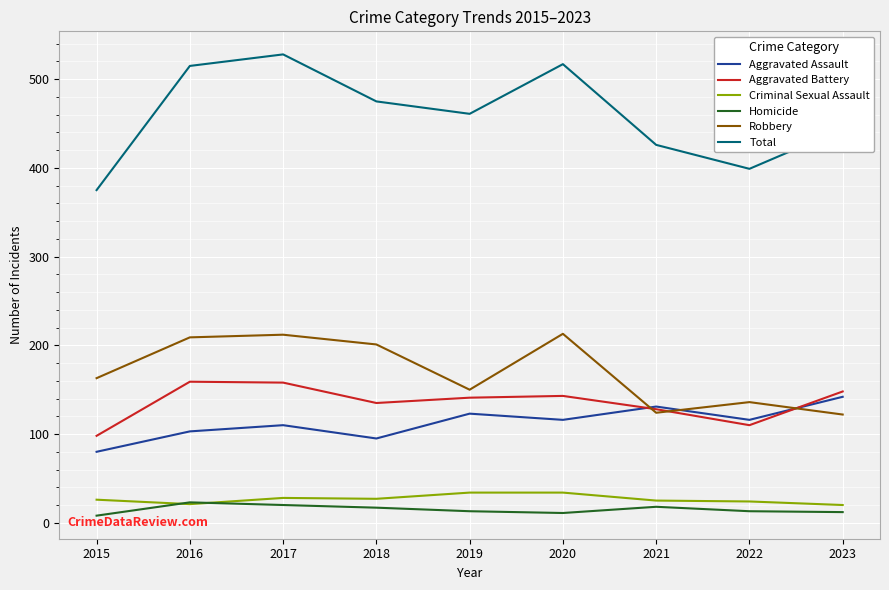

Is it true that Total equals 515 at 2016?

True